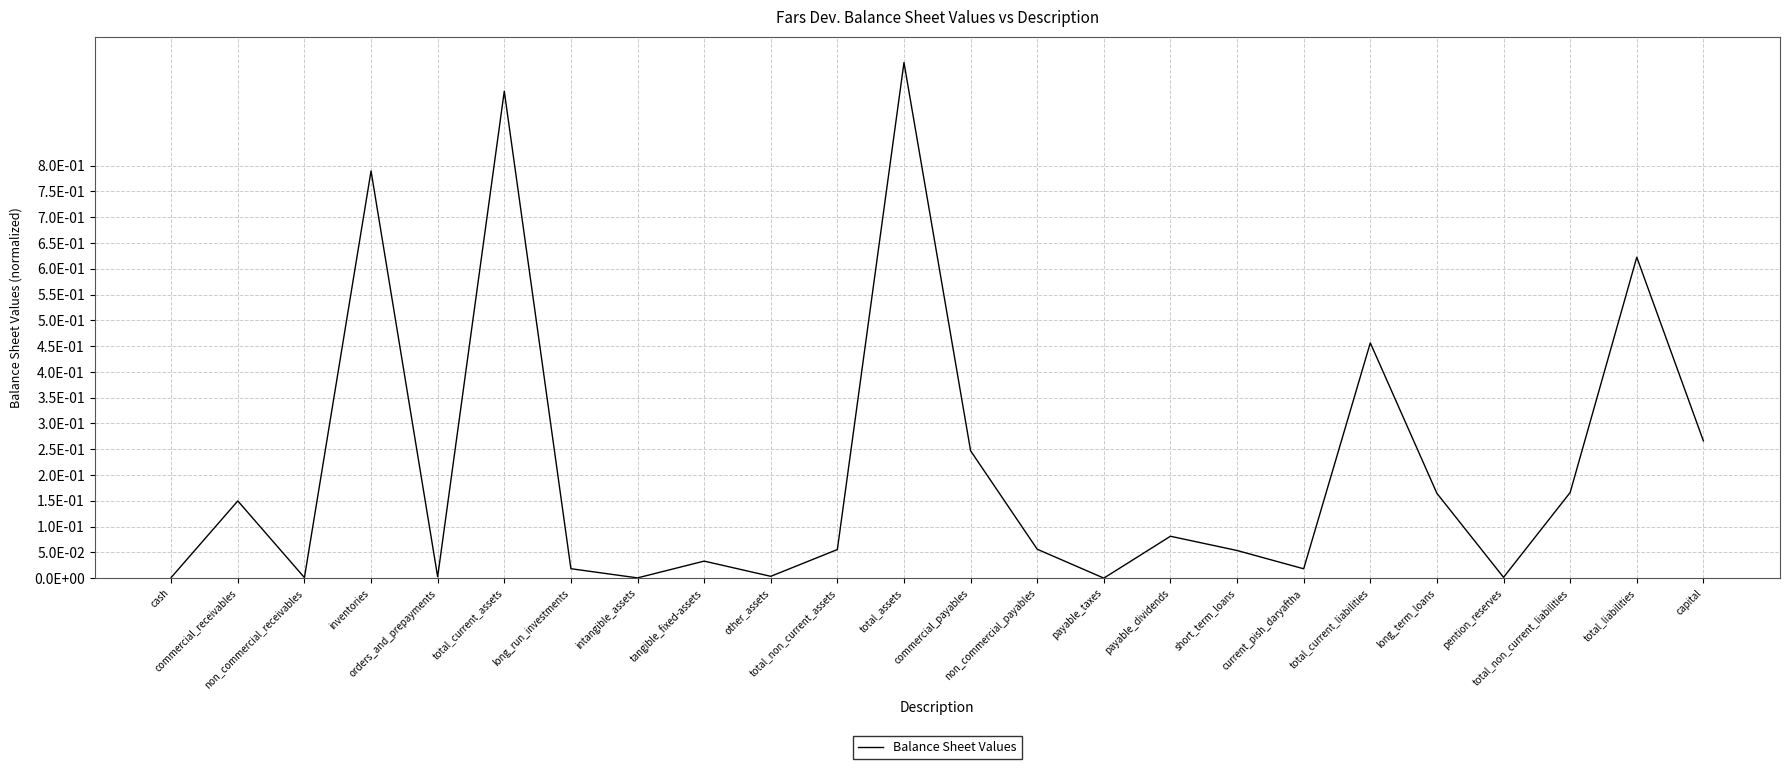

What is the difference between the second highest and second lowest values?

0.9